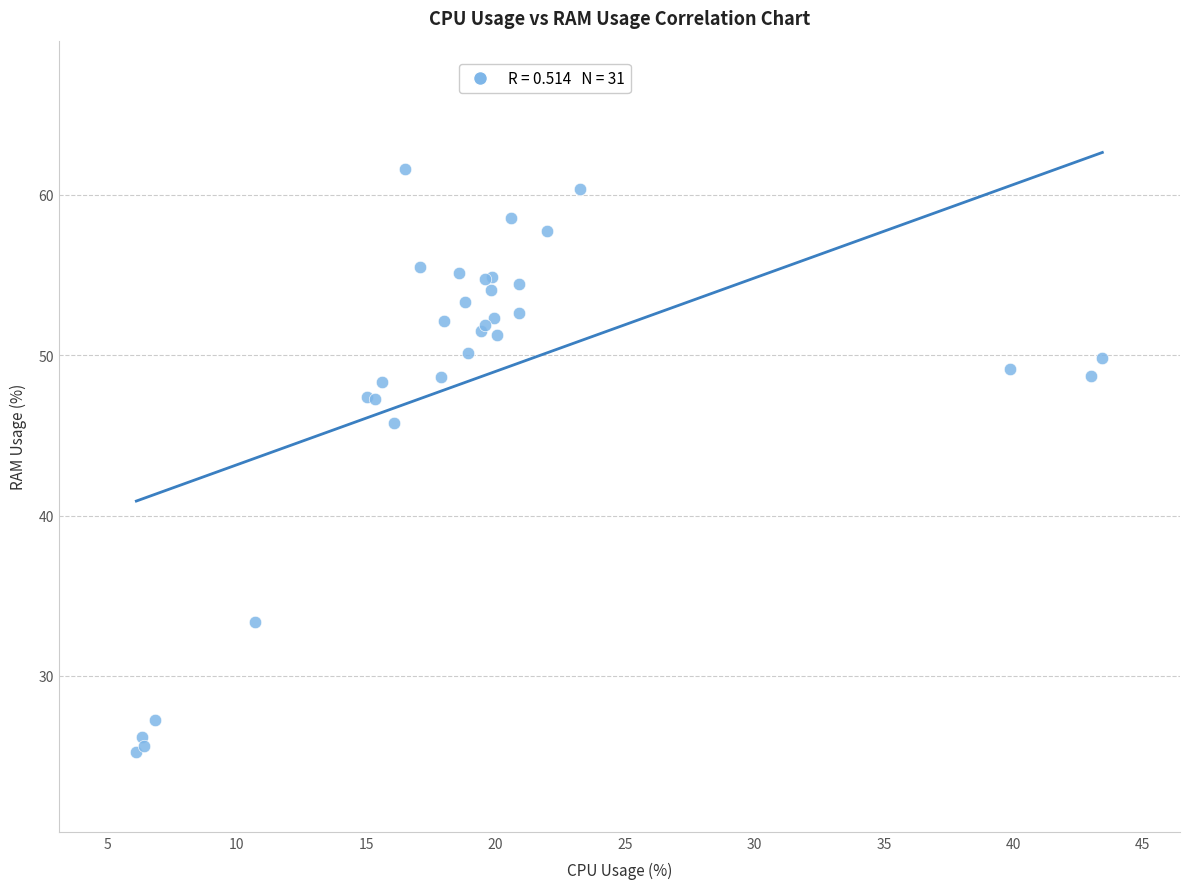

What Y value in the scatter plot is closest to 43?

45.8